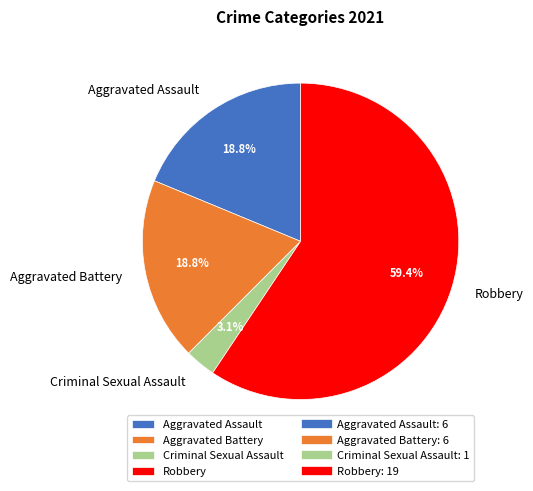

To the nearest percent, what percentage of the pie is Robbery?

59%